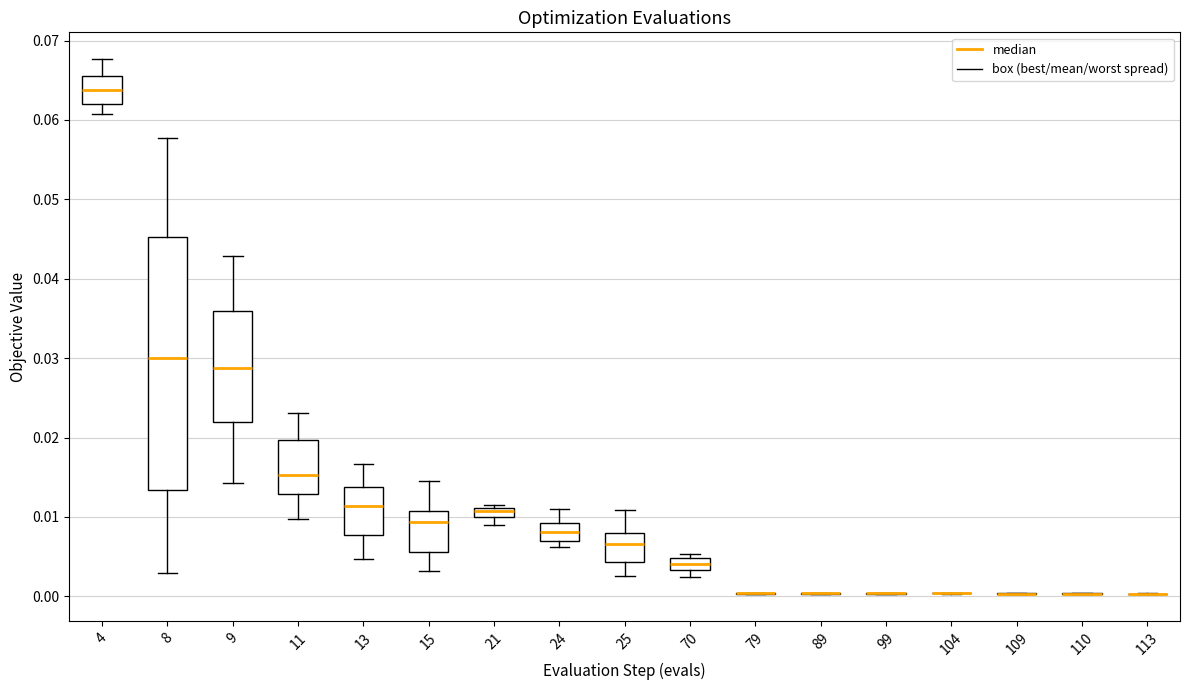

Where does the median line of the box at x = 8 sit on the y-axis? The values are not printed on the chart, so give them approximately, as read against the axis.

0.030